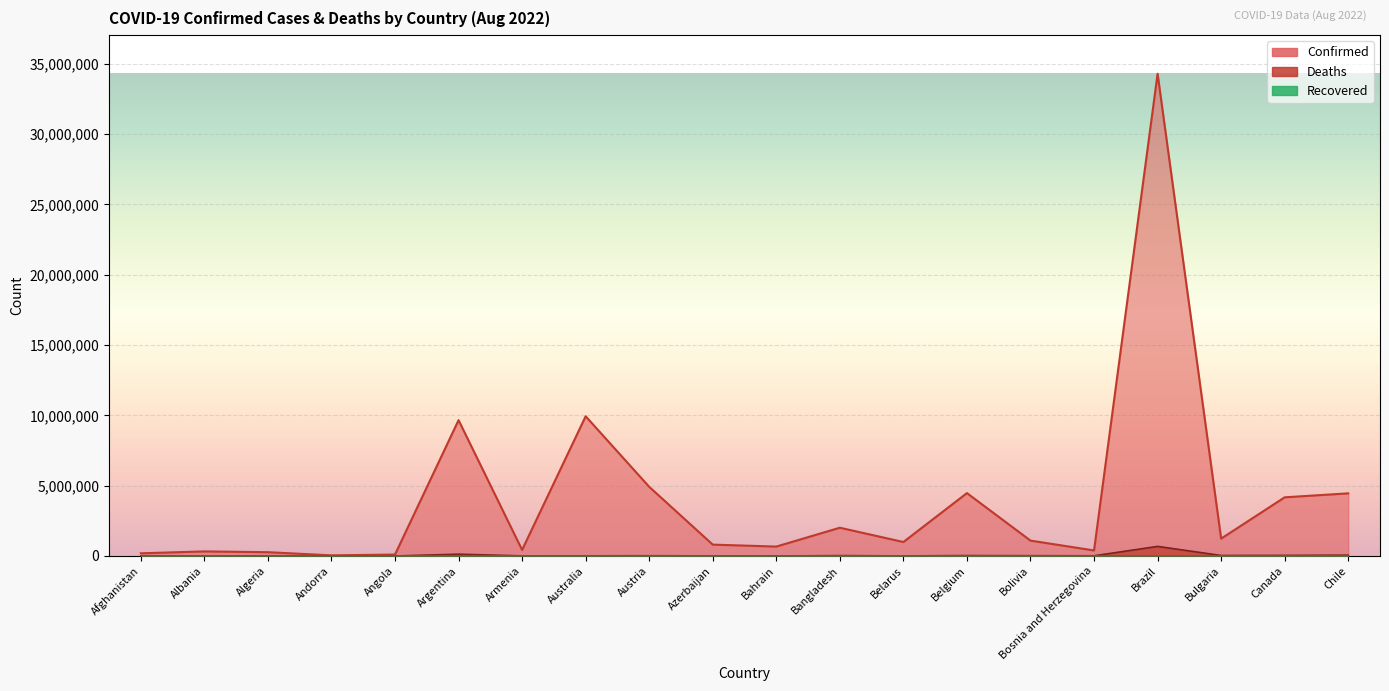

In Confirmed, how many points are higher than both neighbors (excluding endpoints)?

6